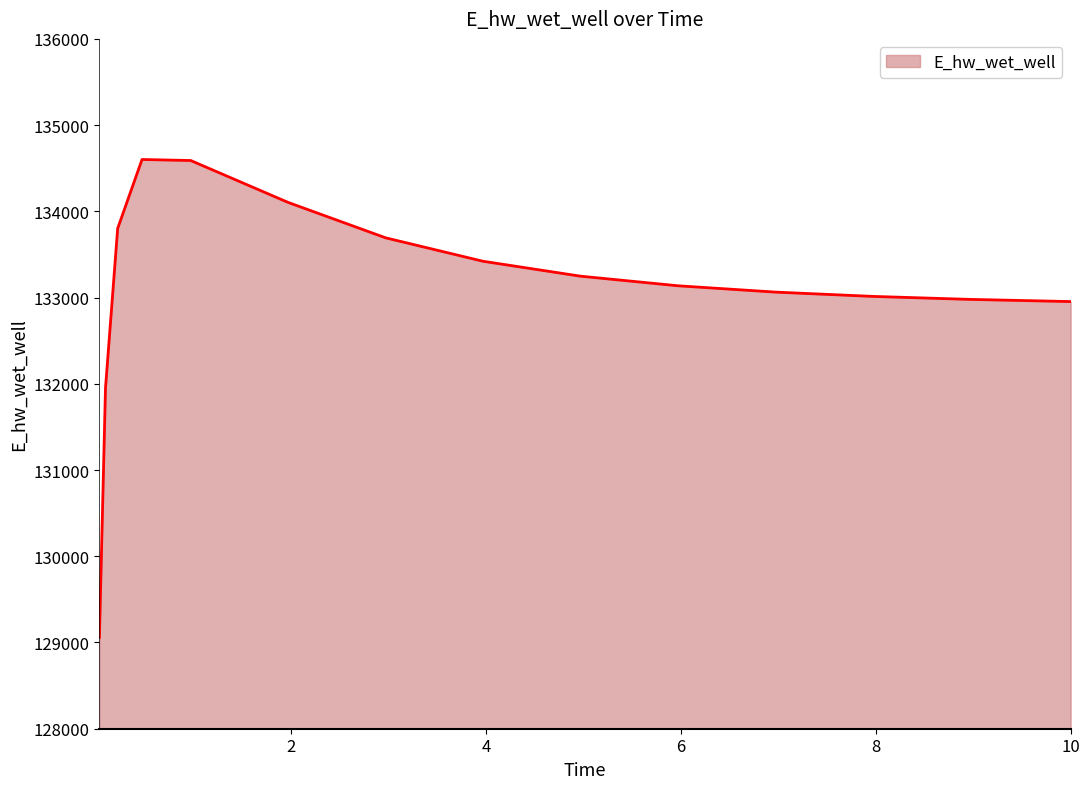

What is the smallest value displayed?

129060.4